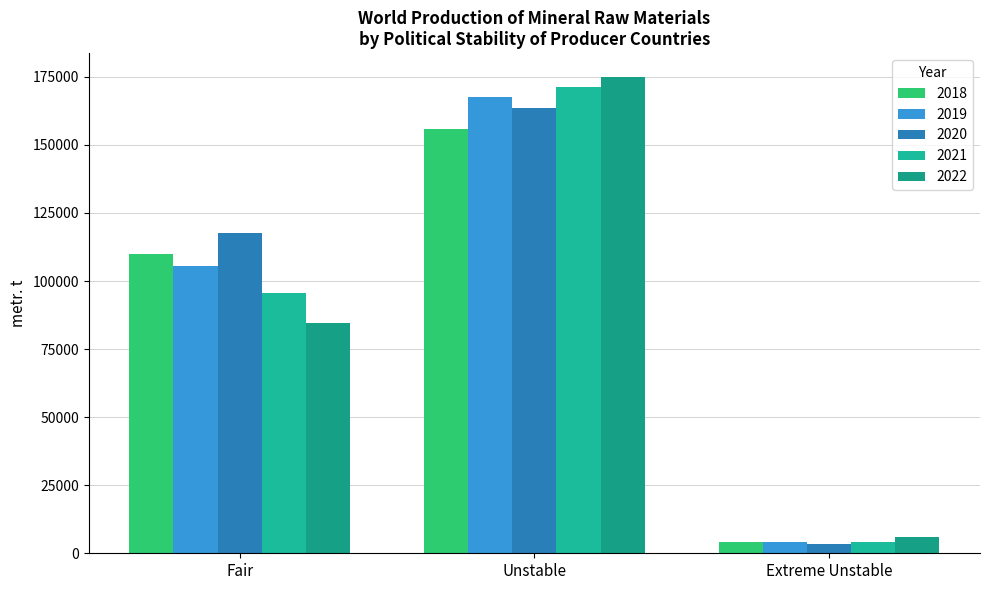

What is the highest value of the 2018 series?

155862